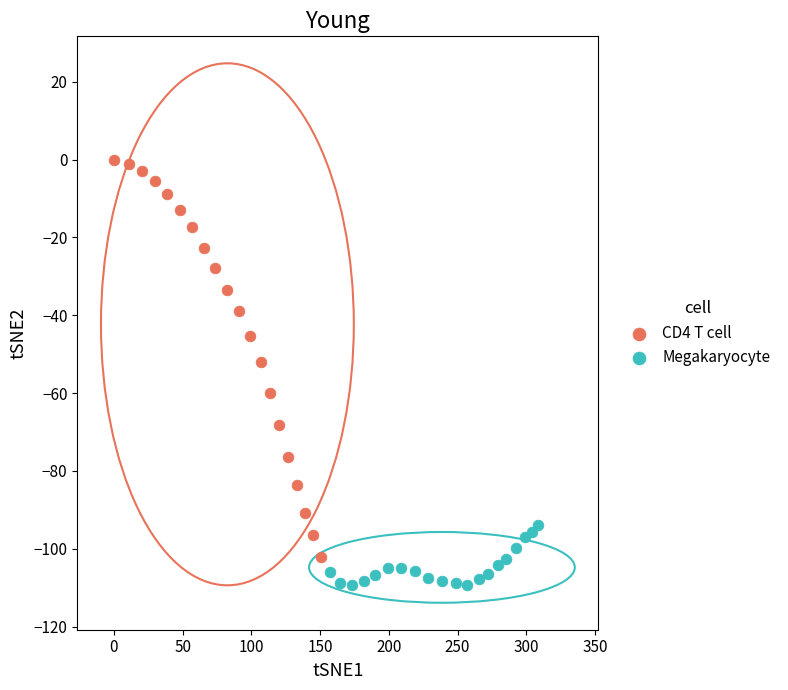

Which series has the widest spread of Y values?

CD4 T cell